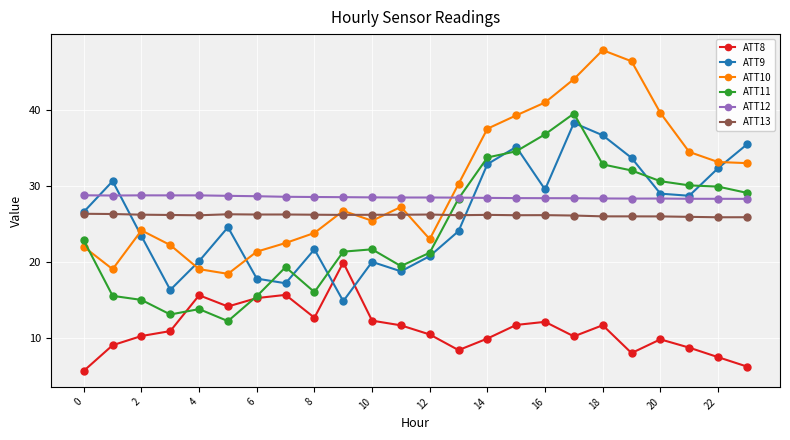

What is the value of the ATT13 point at the 1st from the left?

26.3